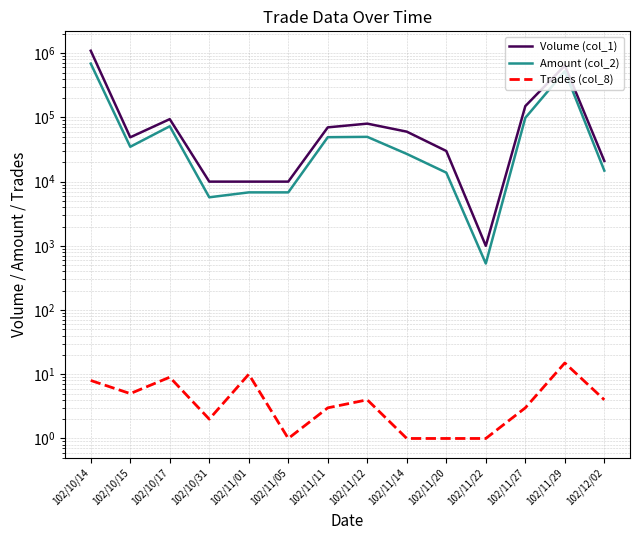

True or false: Trades (col_8) and Amount (col_2) intersect in this chart.

False